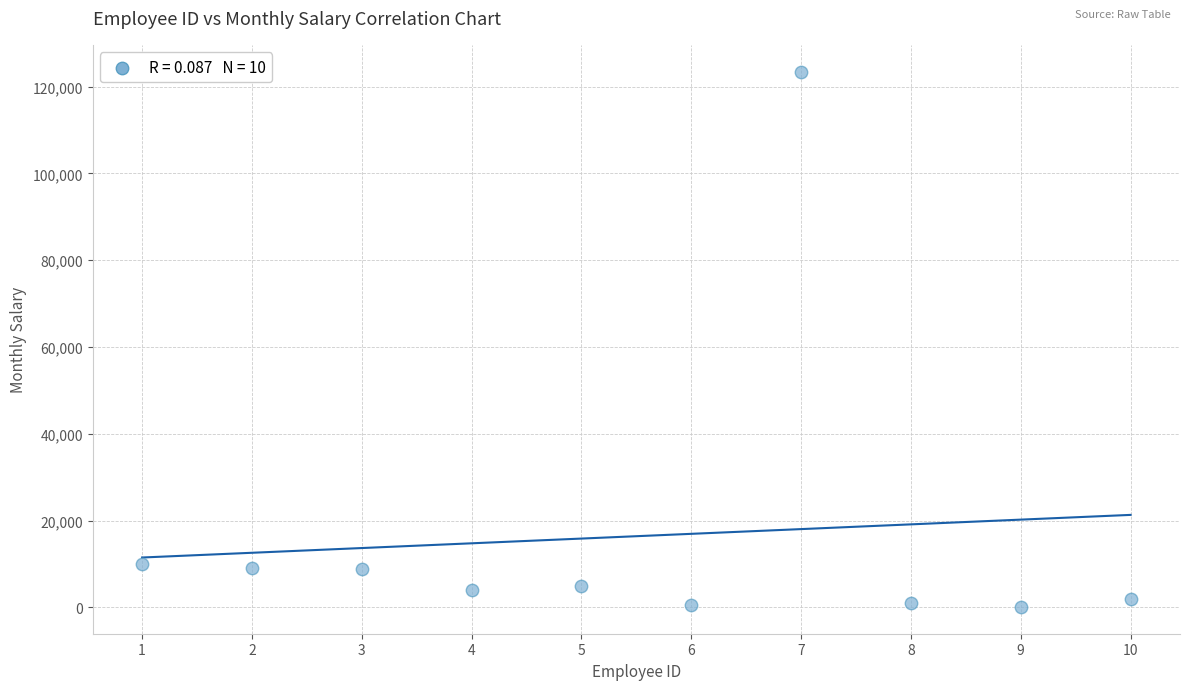

What is the range of X values (max minus min)?

9